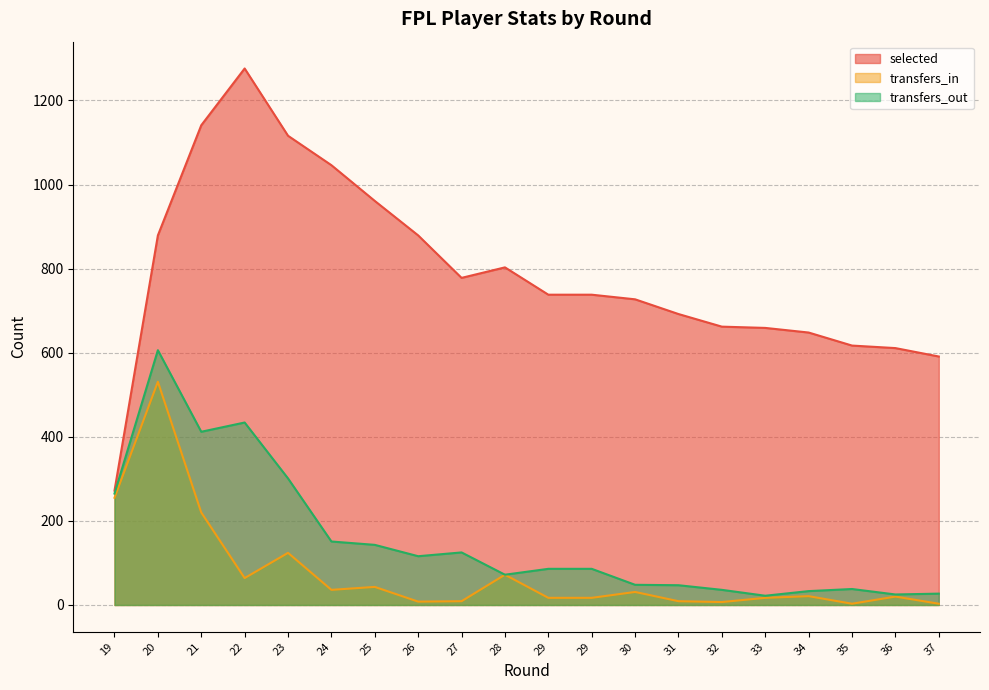

At which category is the sum across all series the highest?

20